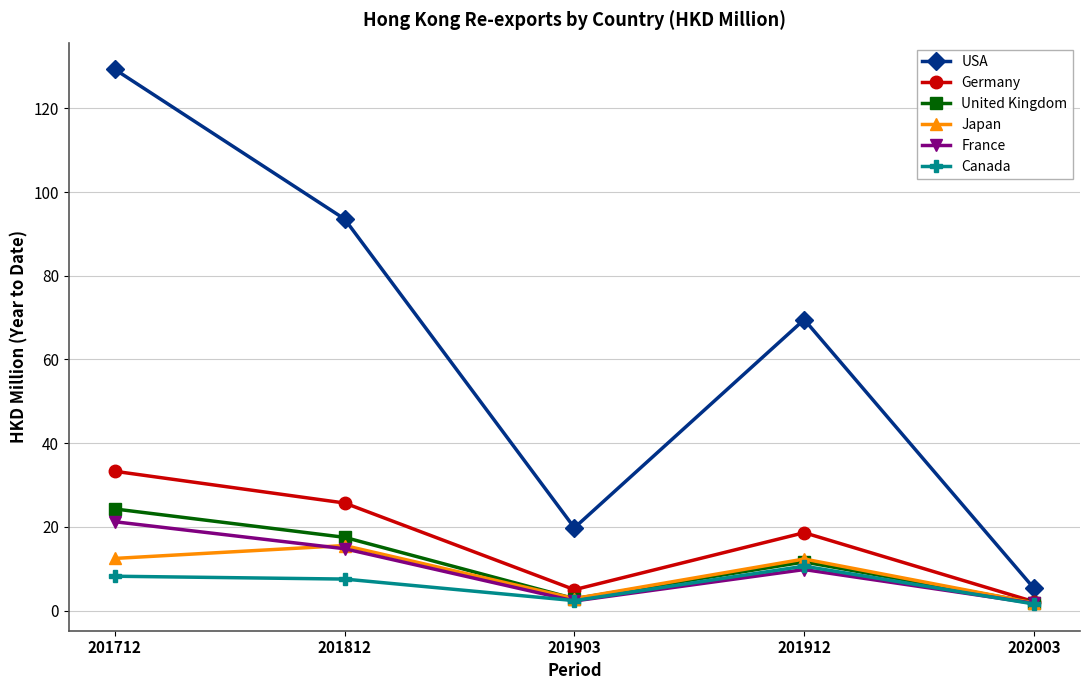

Which series has the largest total across all categories?

USA